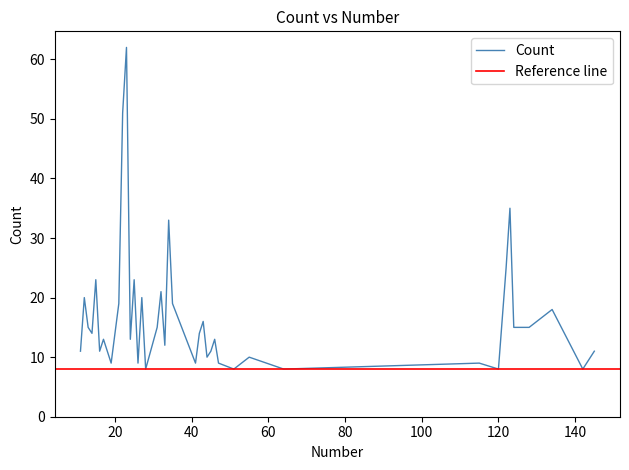

What is the lowest value of the Count series?

8